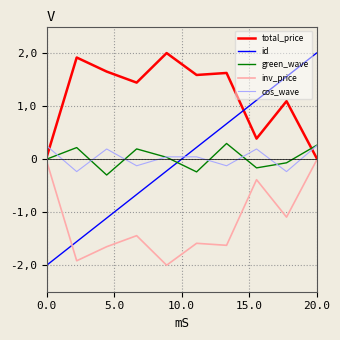

Does the chart display data point markers on the line(s)?

No